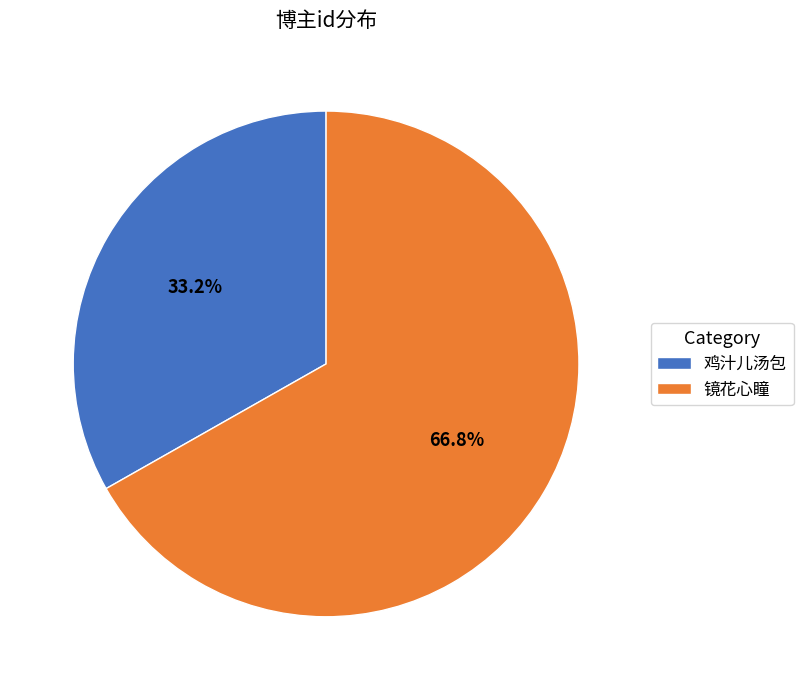

To the nearest percent, what is the average slice percentage?

50%